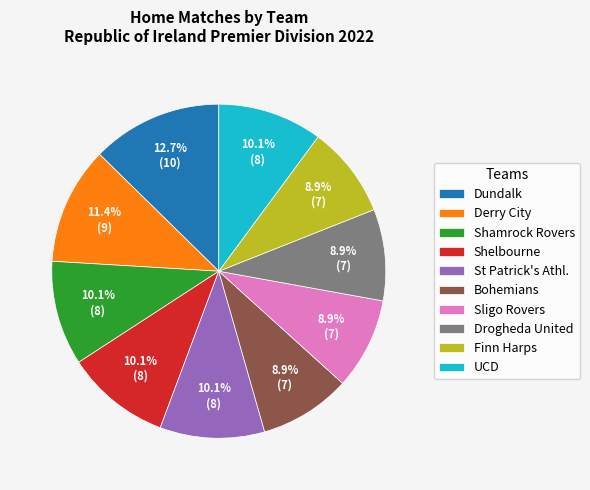

To the nearest percent, what is the average slice percentage?

10%